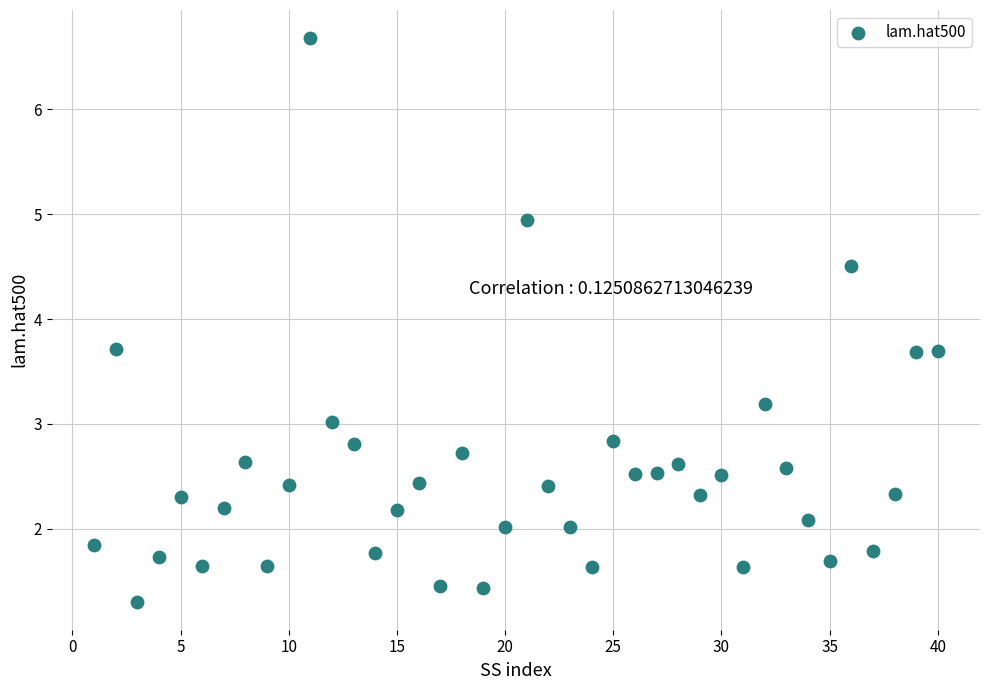

What is the range of Y values (max minus min)?

5.4